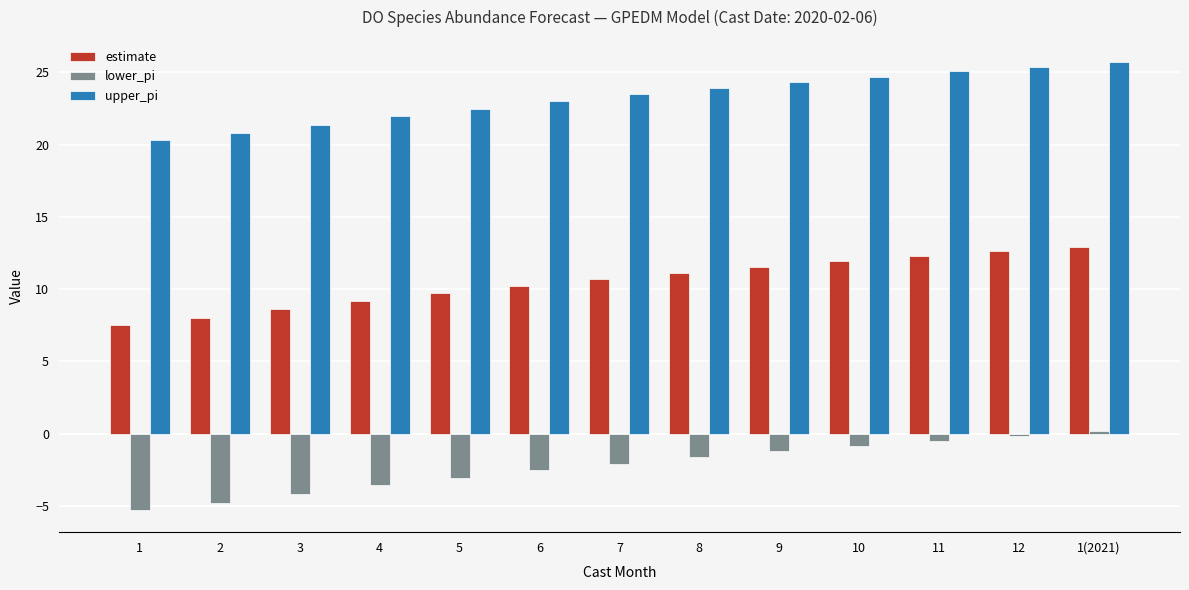

The estimate series shows 20.9 at 1(2021). True or false?

False